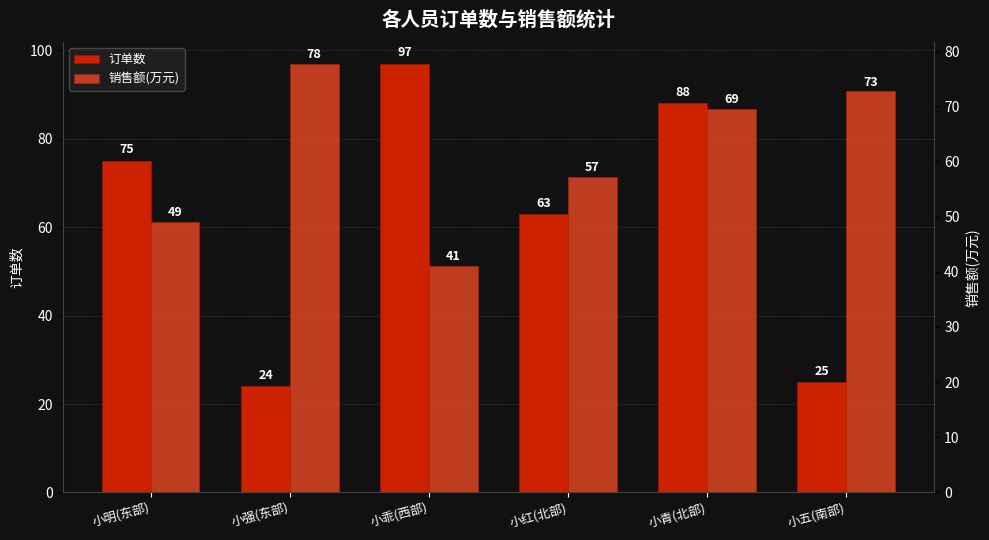

What is the total value across all series at 小青(北部)?

157.5